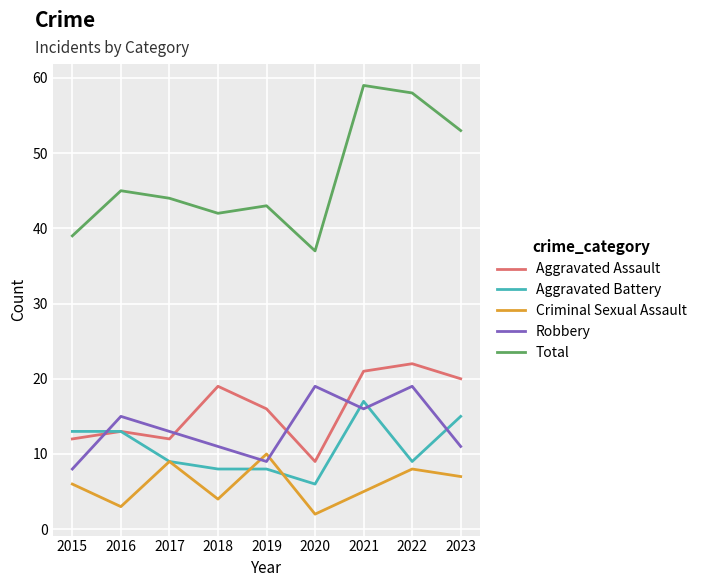

The value of Aggravated Battery at 2015 is 13. True or false?

True